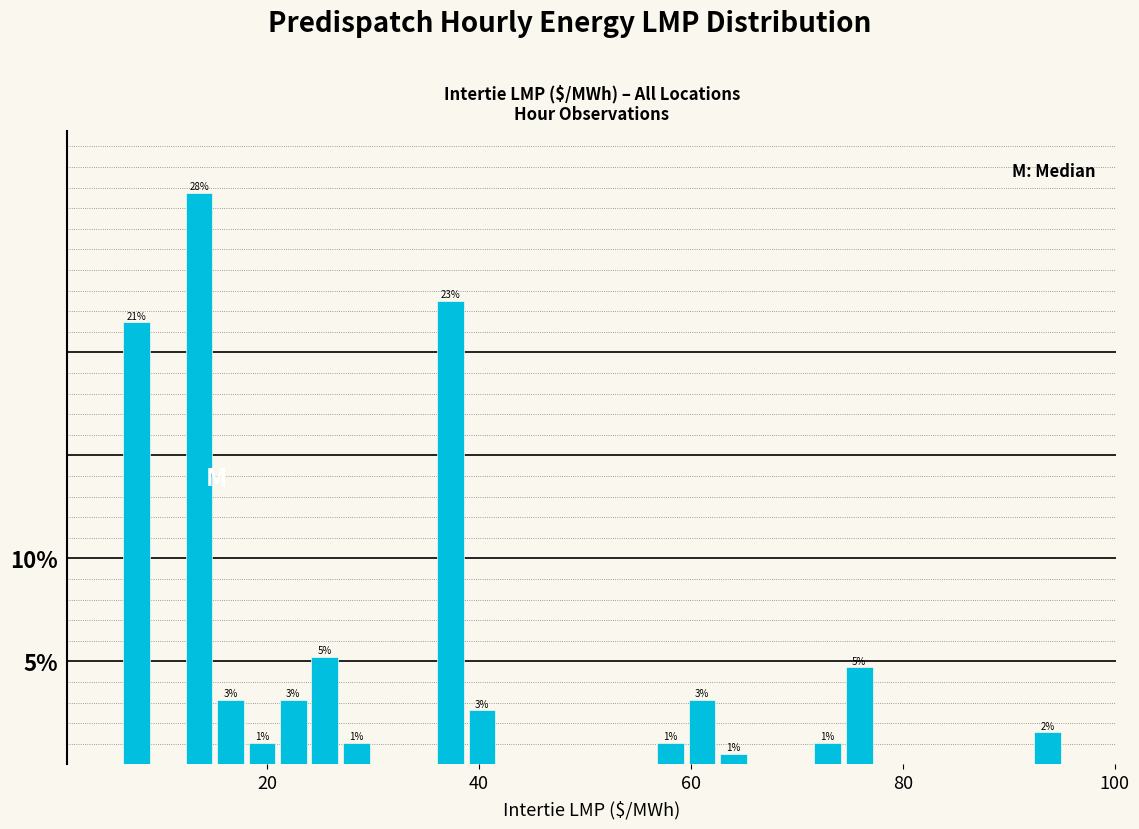

Around what value on the x-axis is the tallest bar? Give the approximate position of its centre, as read against the axis.

14